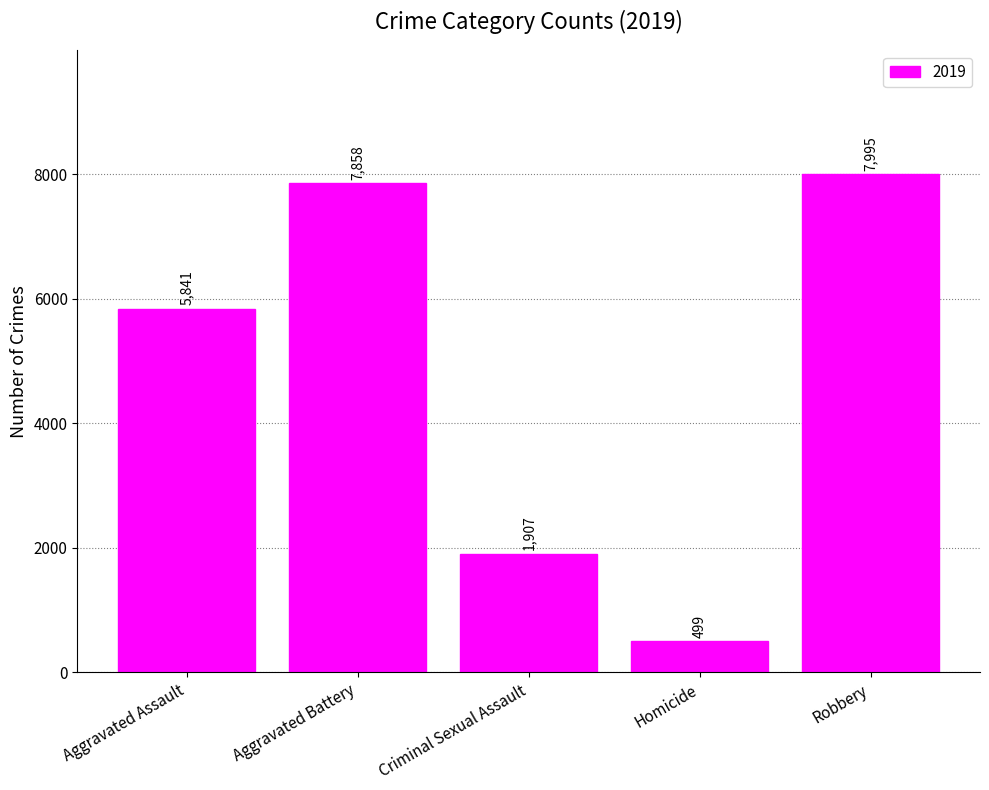

Reading left to right, extract all data points from this chart.

5841	7858	1907	499	7995